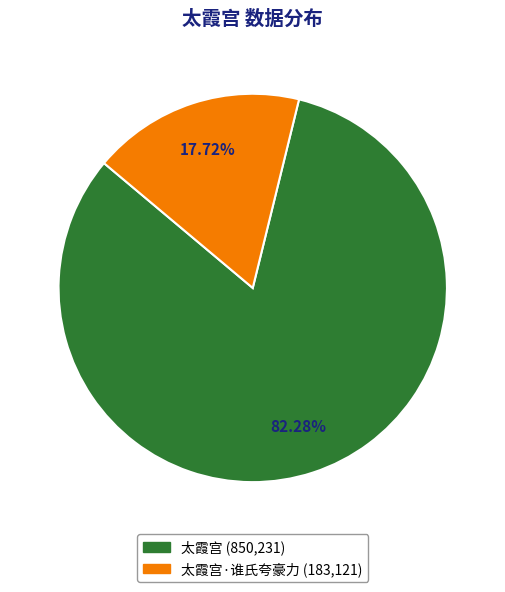

Is there a majority slice in this chart?

Yes